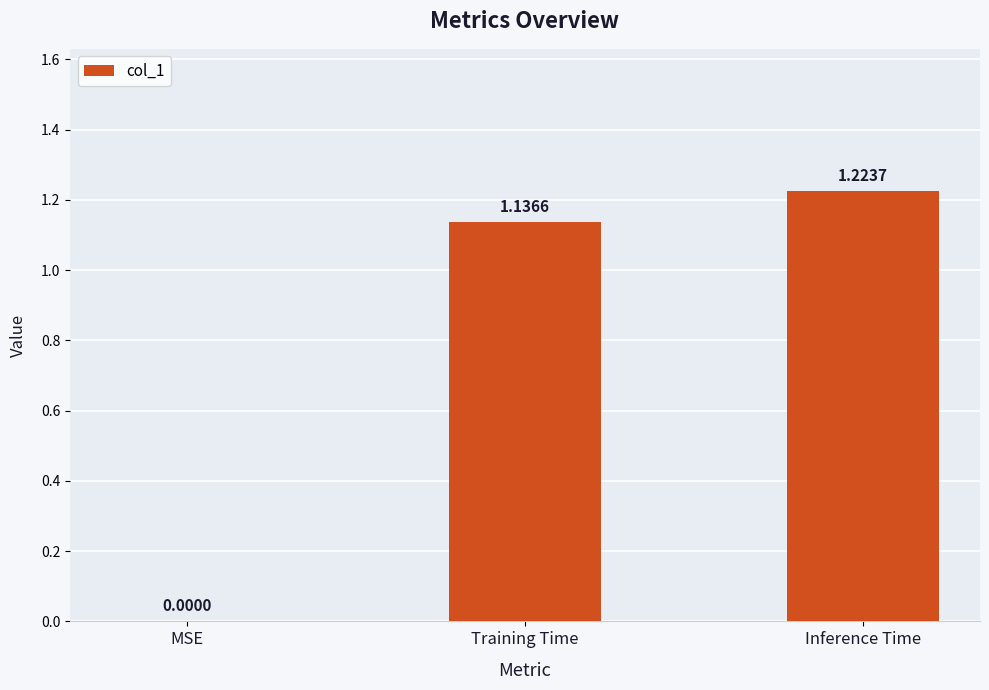

How many values are between 0 and 1?

1